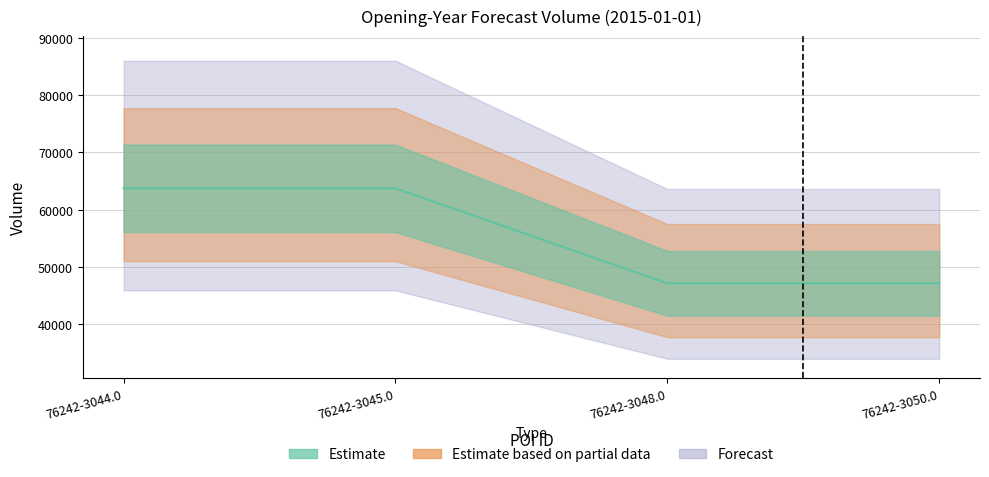

What is the label of the 2nd point from the left?

76242-3045.0